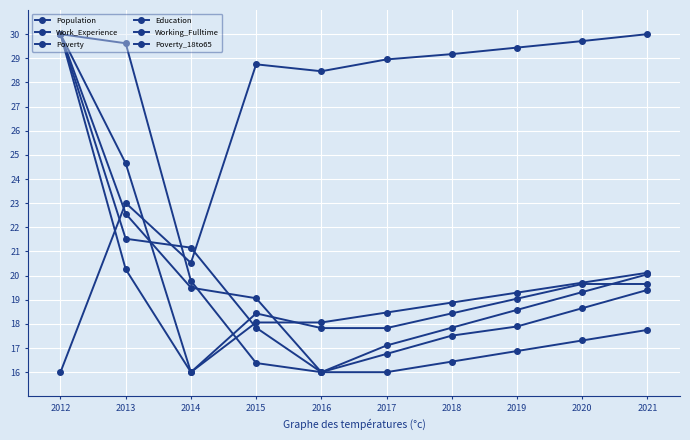

How many lines are shown in the chart?

6